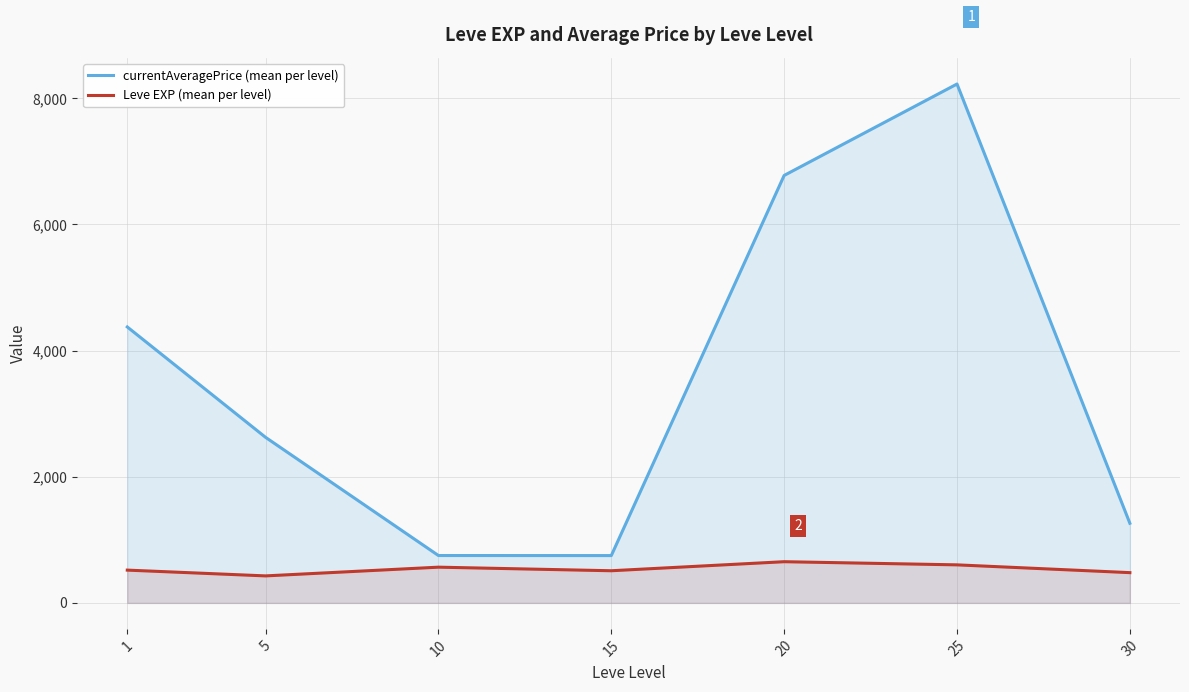

True or false: currentAveragePrice (mean per level) and Leve EXP (mean per level) cross at least once.

False